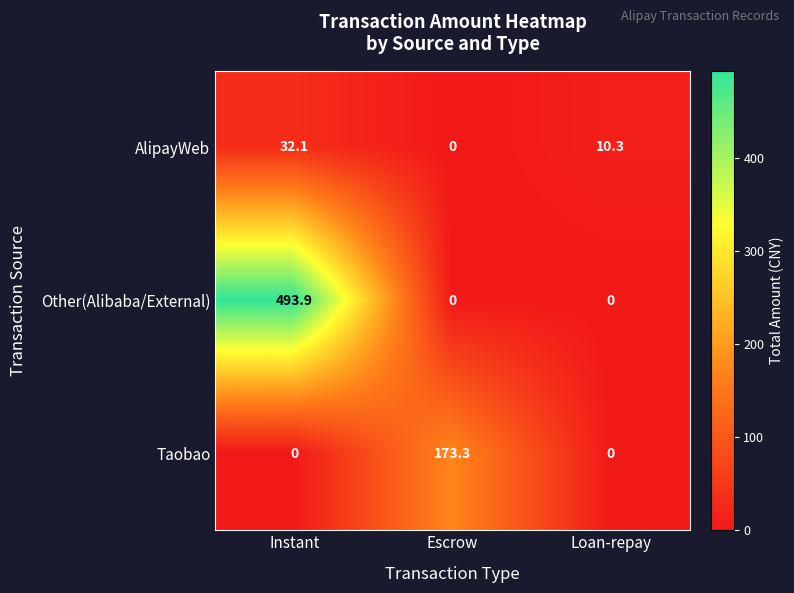

At which category is the sum across all series the highest?

Instant